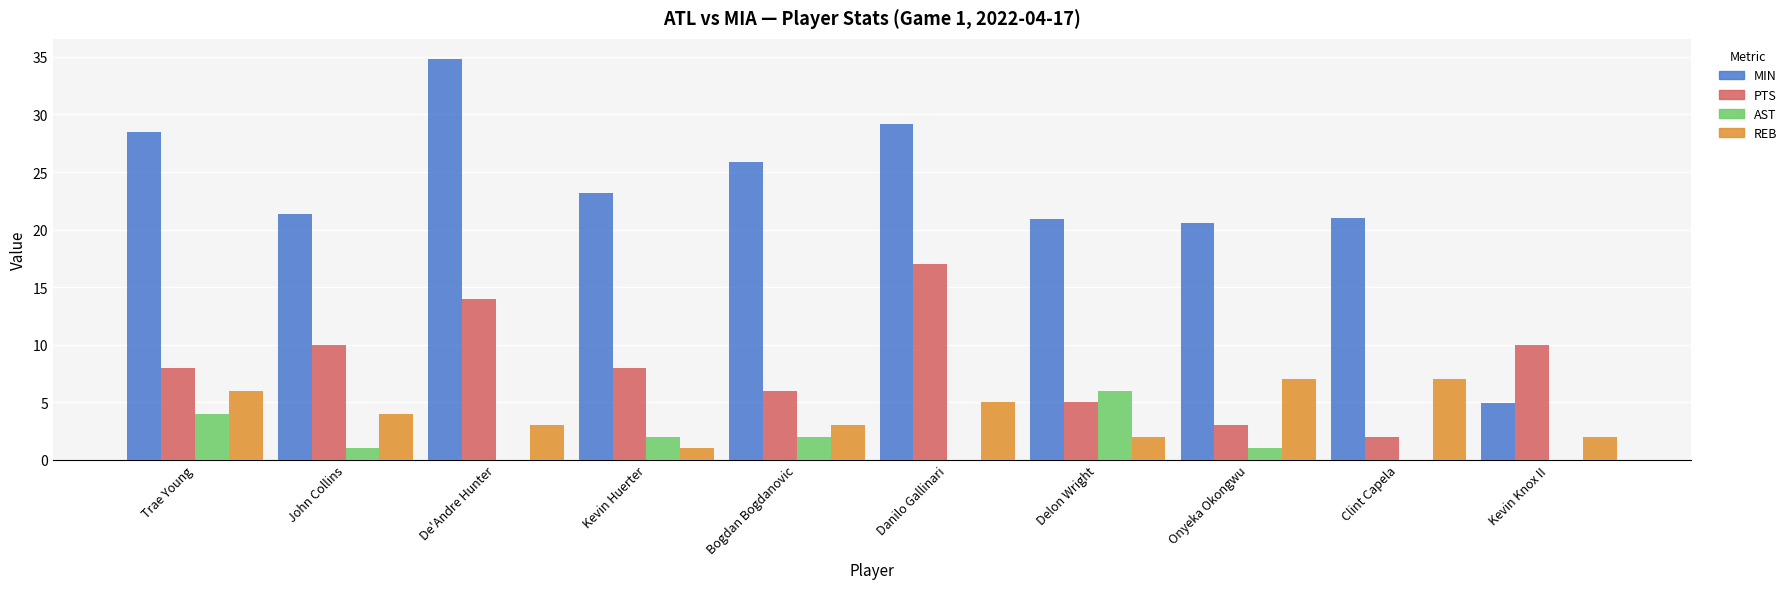

What is the difference between the MIN values at Clint Capela and Bogdan Bogdanovic?

4.9